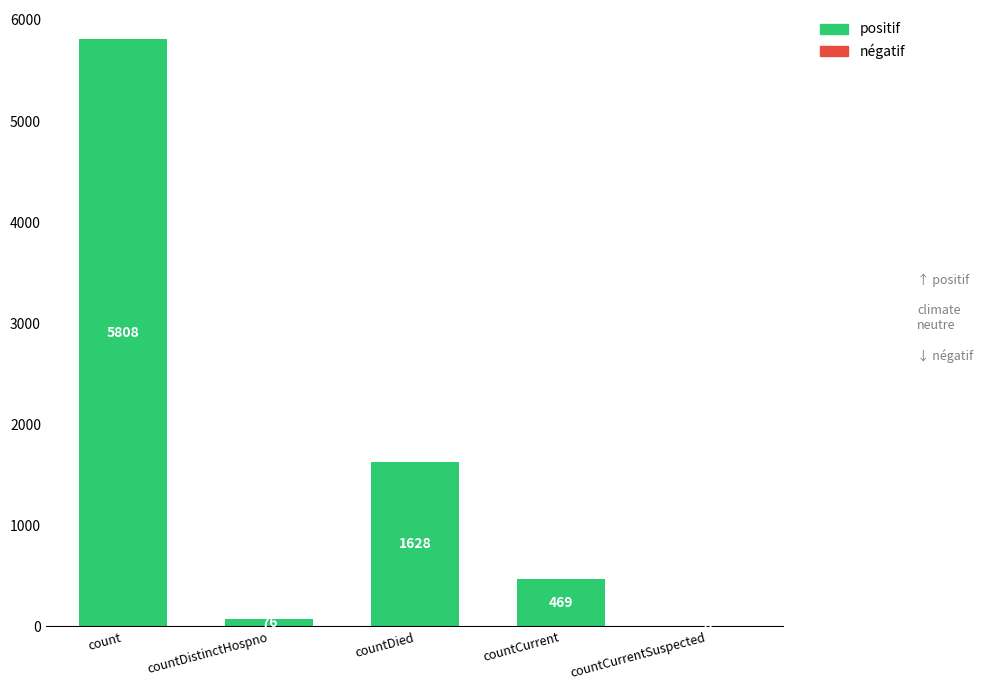

Reading left to right, list all the values displayed in this chart.

count=5808	countDistinctHospno=76	countDied=1628	countCurrent=469	countCurrentSuspected=0